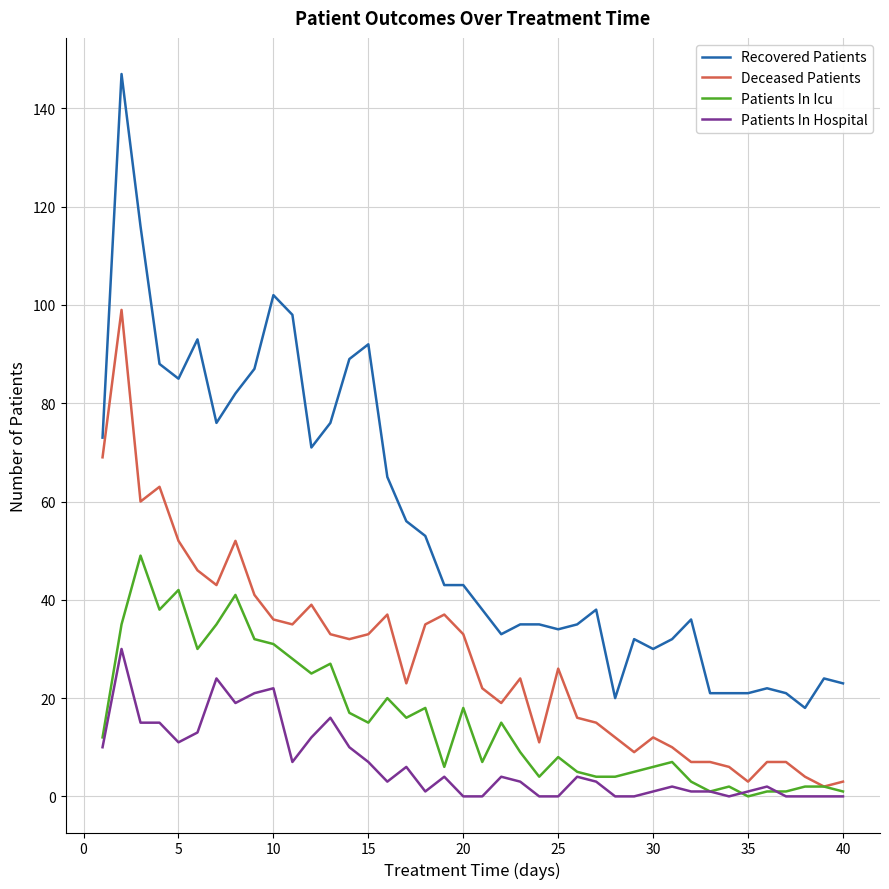

Rank the series by their maximum value, from lowest to highest.

Patients In Hospital, Patients In Icu, Deceased Patients, Recovered Patients